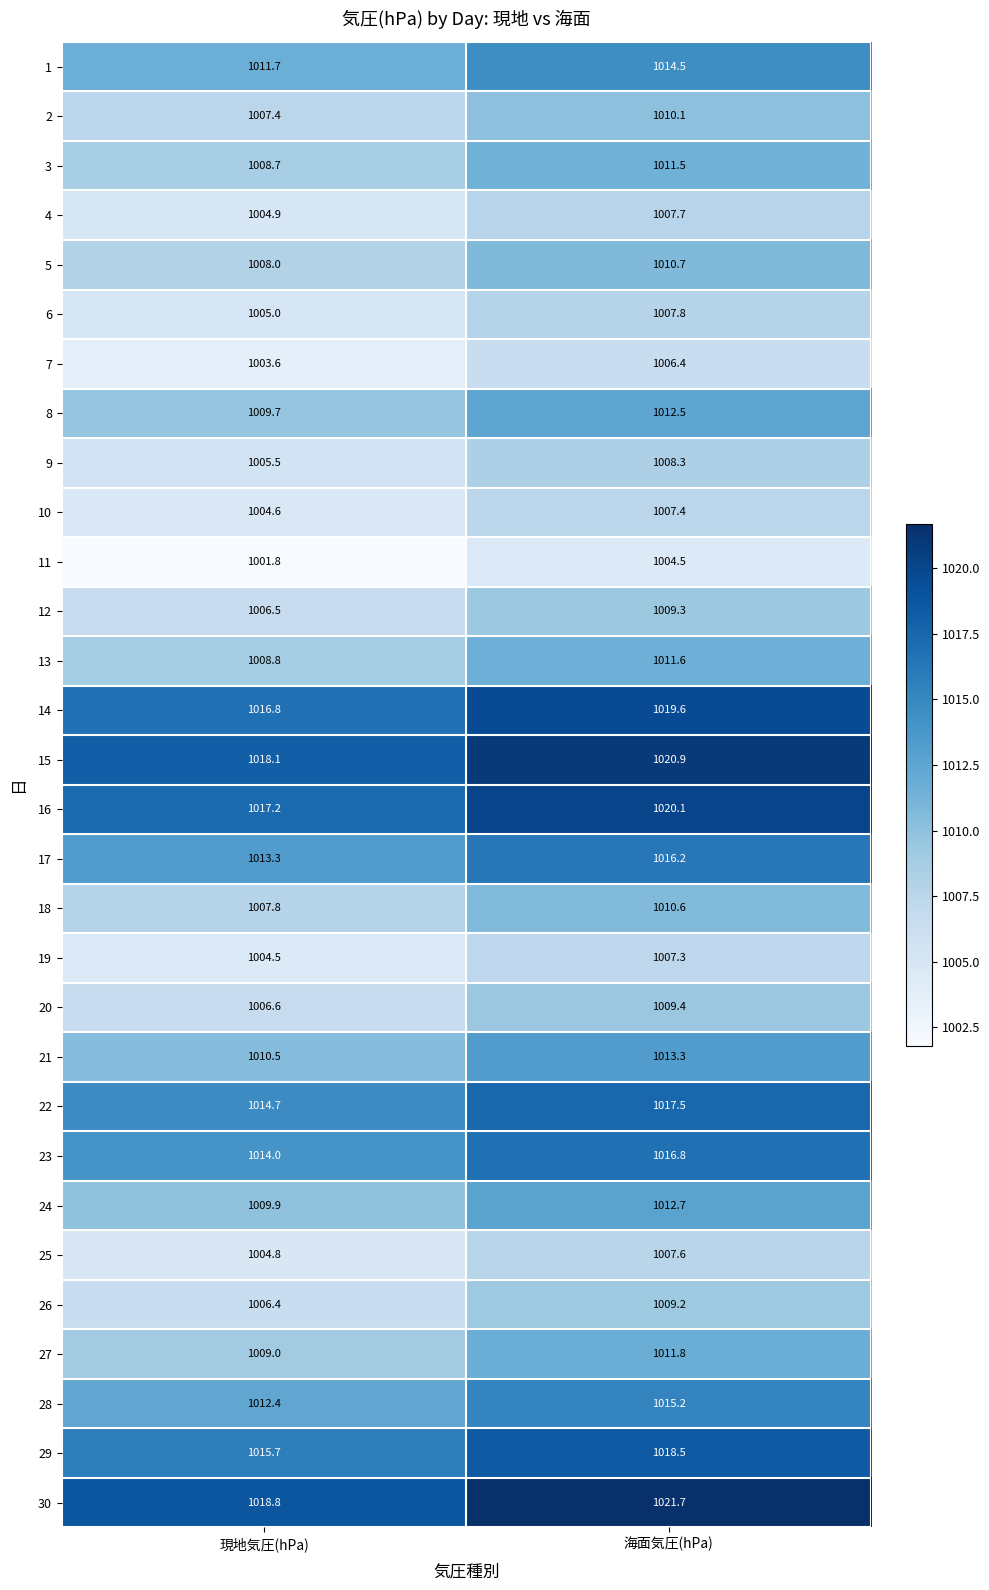

Rank the series by their maximum value, from lowest to highest.

11, 7, 19, 10, 25, 4, 6, 9, 26, 12, 20, 2, 18, 5, 3, 13, 27, 8, 24, 21, 1, 28, 17, 23, 22, 29, 14, 16, 15, 30